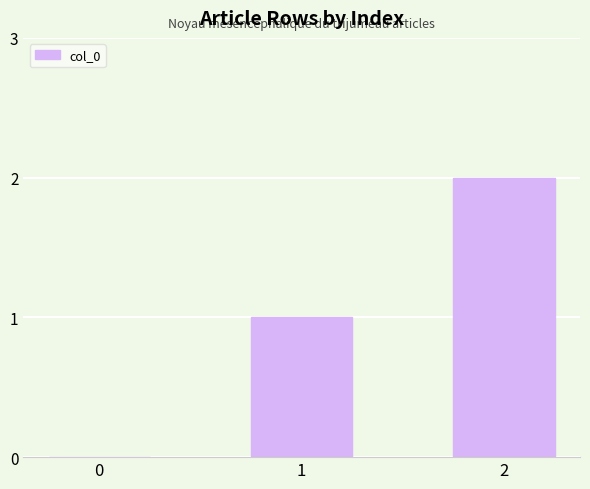

True or false: the data shows 0 at 0.

True